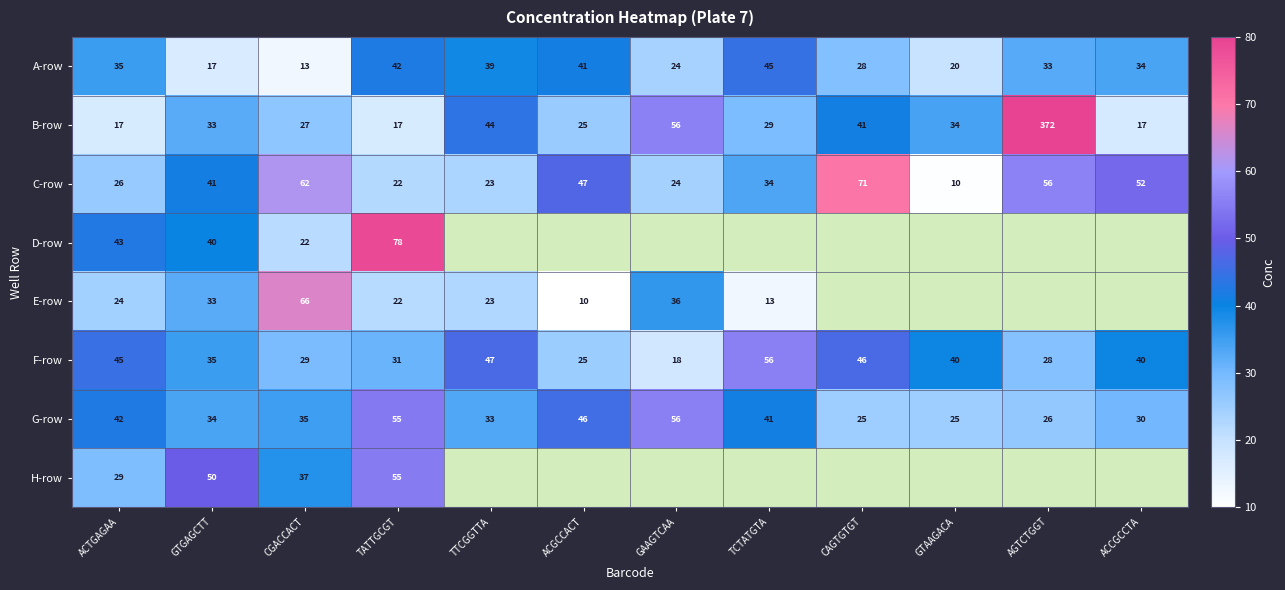

Count the number of categories in the chart.

12